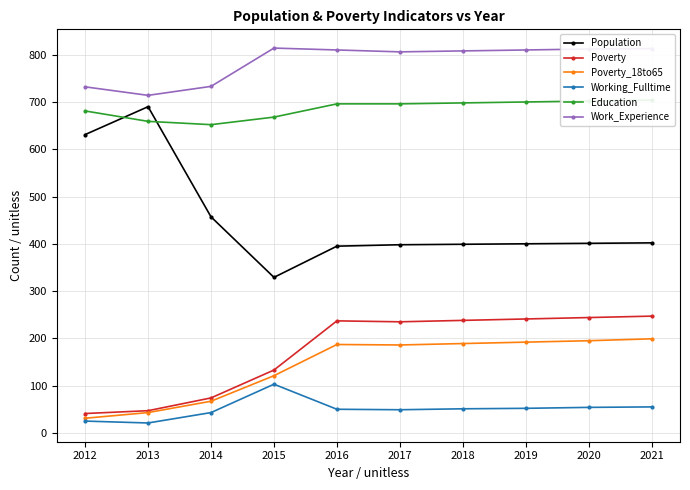

Reading left to right, transcribe all the data shown in this chart.

Population: 631	690	457	329	395	398	399	400	401	402
Poverty: 41	47	74	133	237	235	238	241	244	247
Poverty_18to65: 31	43	67	121	187	186	189	192	195	199
Working_Fulltime: 25	21	43	103	50	49	51	52	54	55
Education: 681	659	652	668	696	696	698	700	702	704
Work_Experience: 732	714	733	814	810	806	808	810	812	813